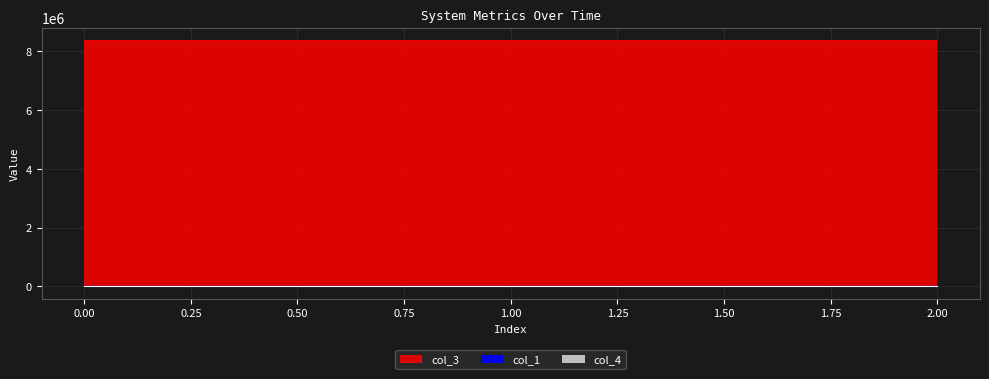

How many lines are shown in the chart?

3